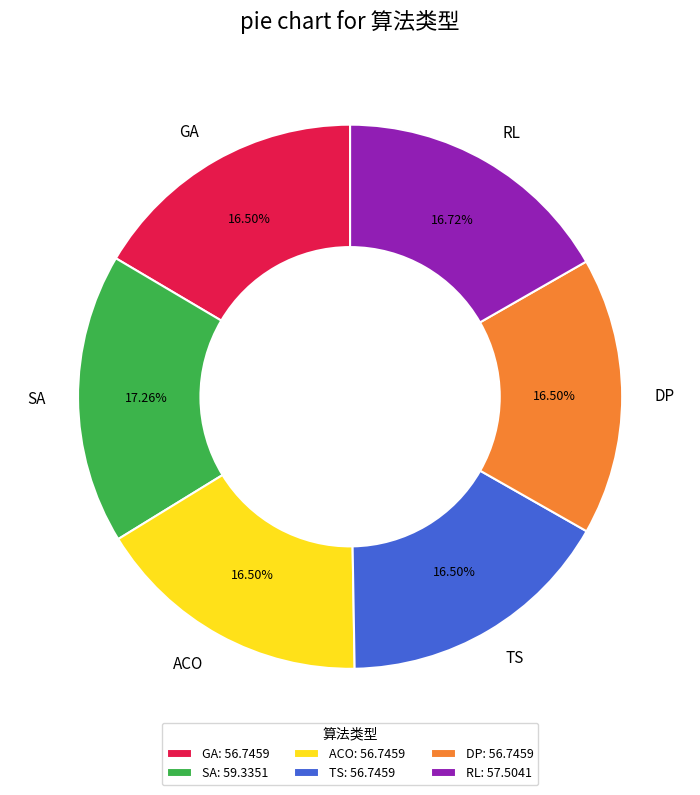

True or false: GA accounts for 4% of the total.

False